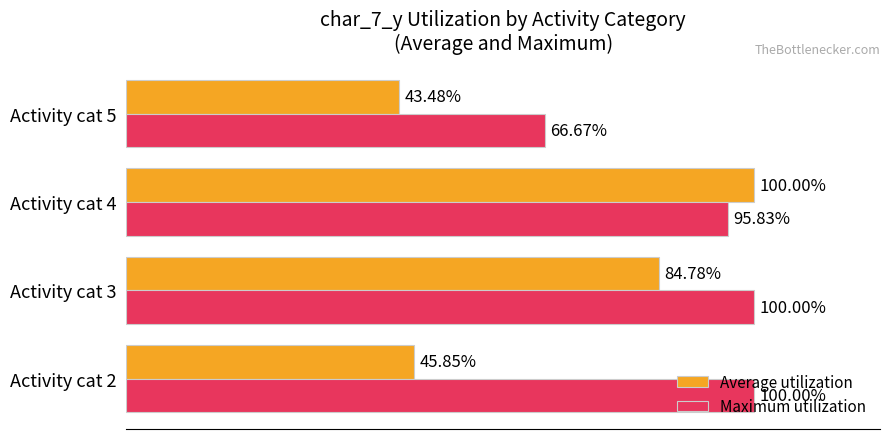

Is the value of Average utilization at Activity cat 5 greater than the value of Maximum utilization at Activity cat 5?

No